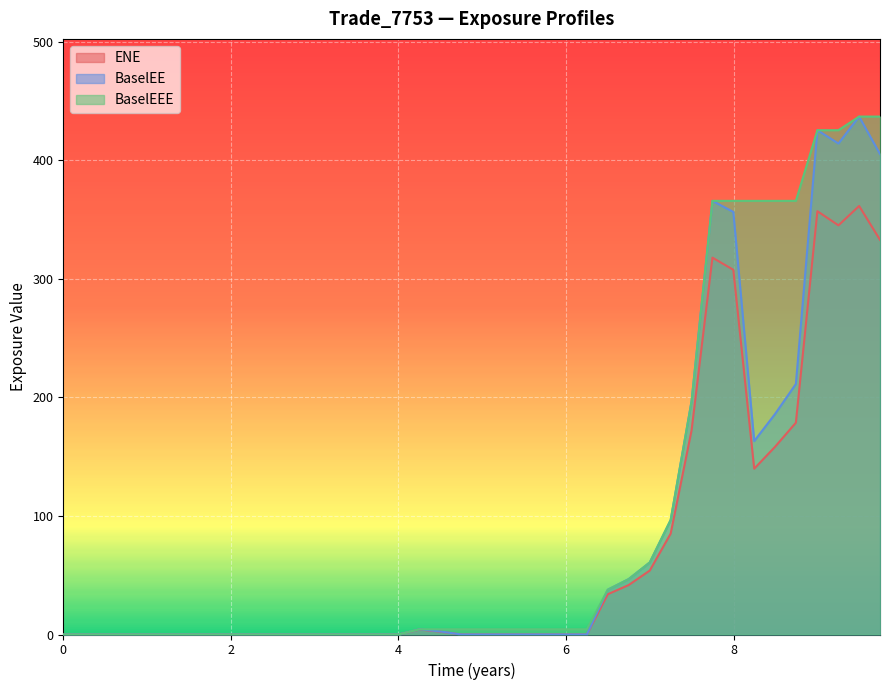

What is the greatest value displayed?

436.9